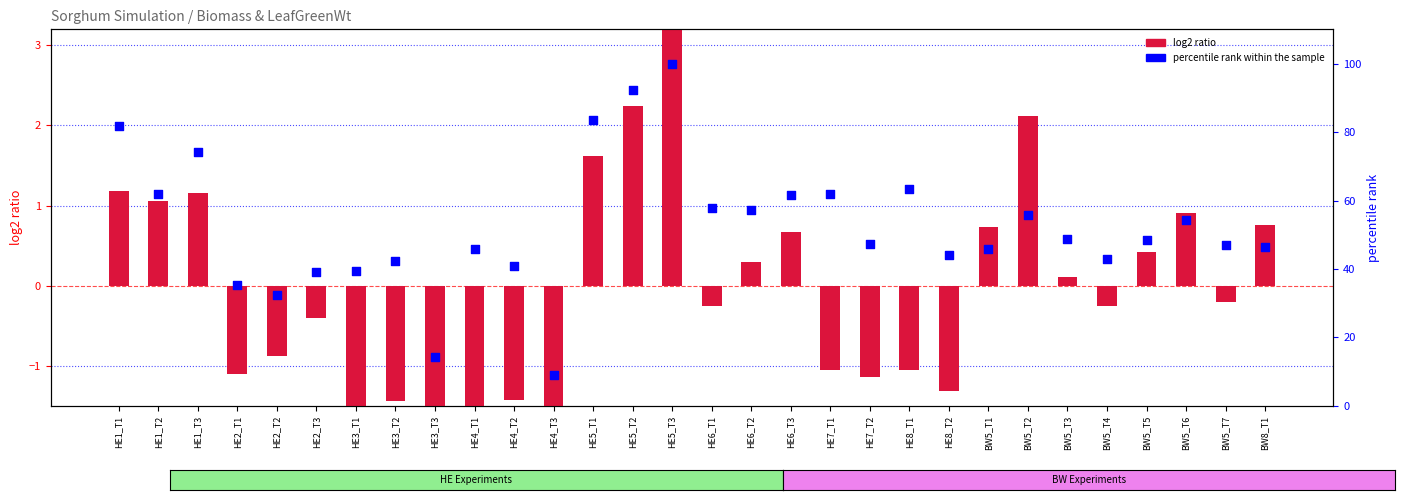

Which series has the widest spread of Y values?

percentile rank within the sample